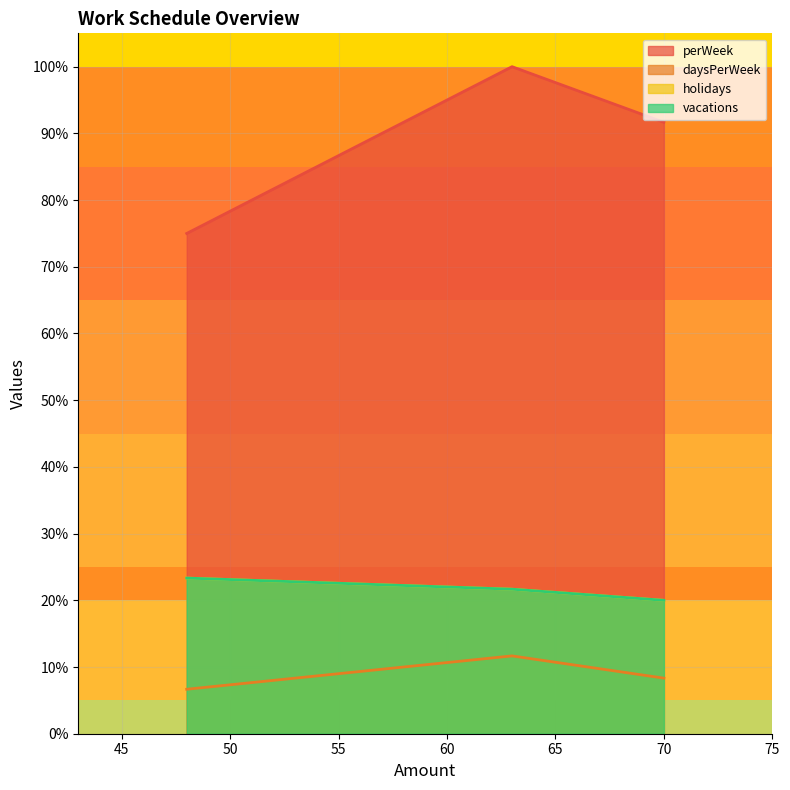

What is the sum of all vacations values?

0.7